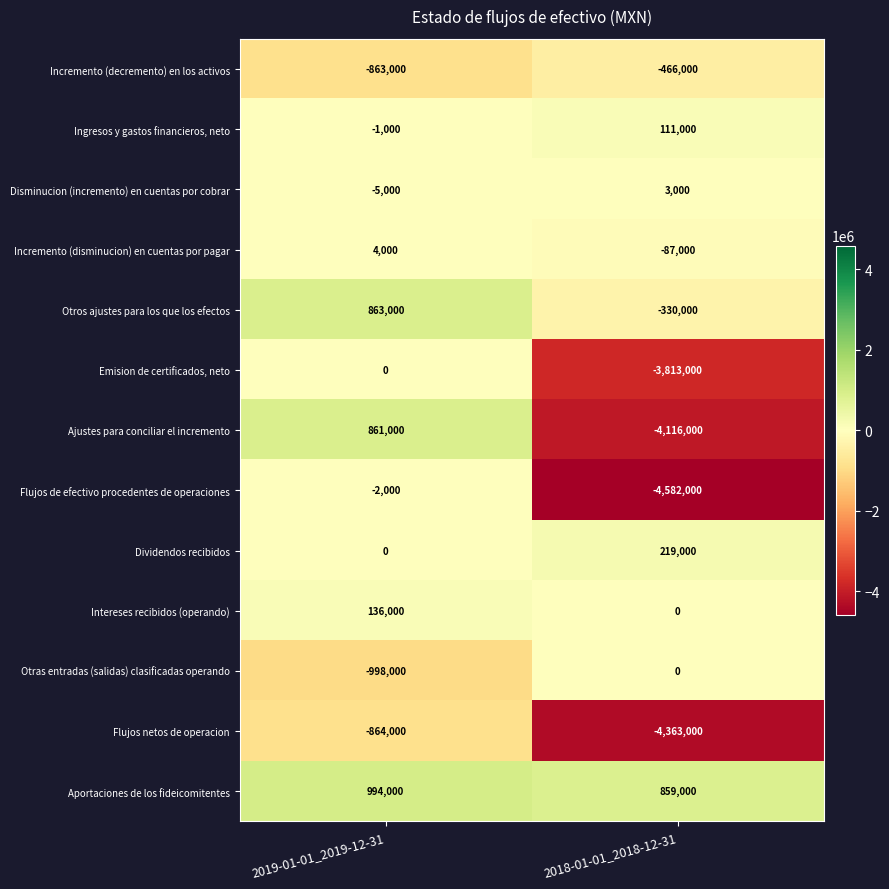

Count the number of categories in the chart.

2